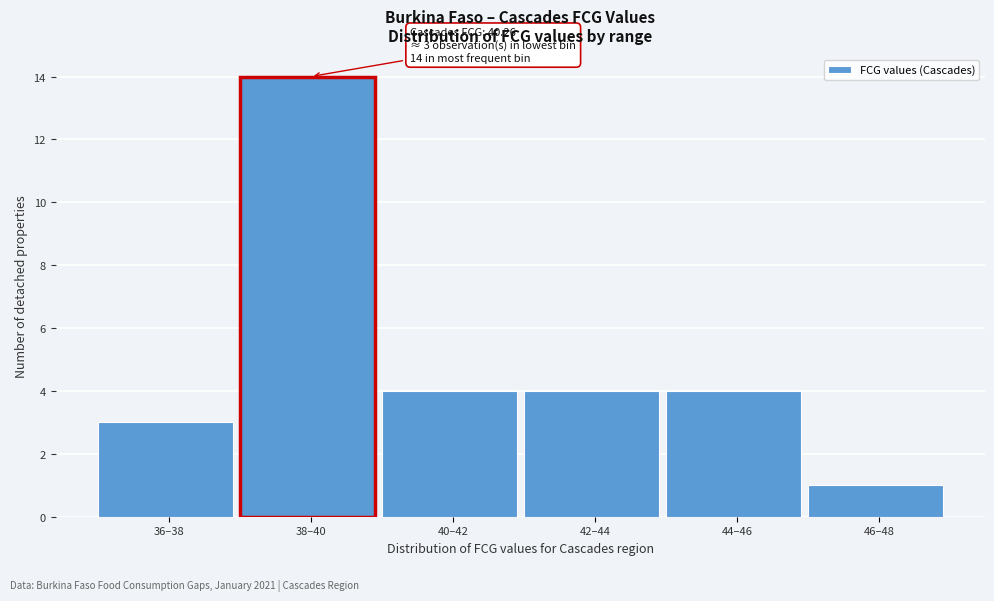

Reading right to left, list all the values displayed in this chart.

1	4	4	4	14	3